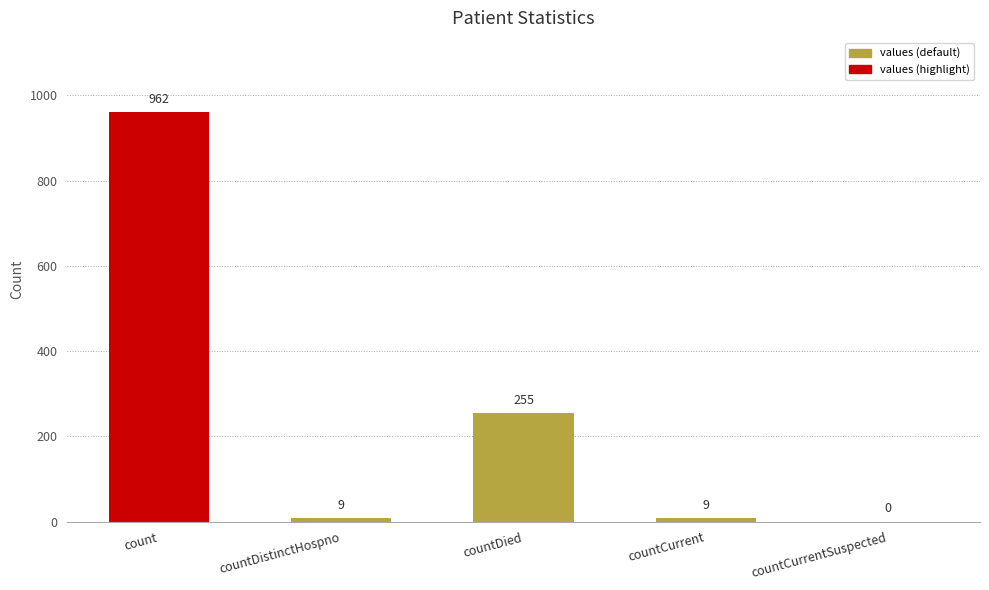

True or false: the data shows 255 at countDied.

True